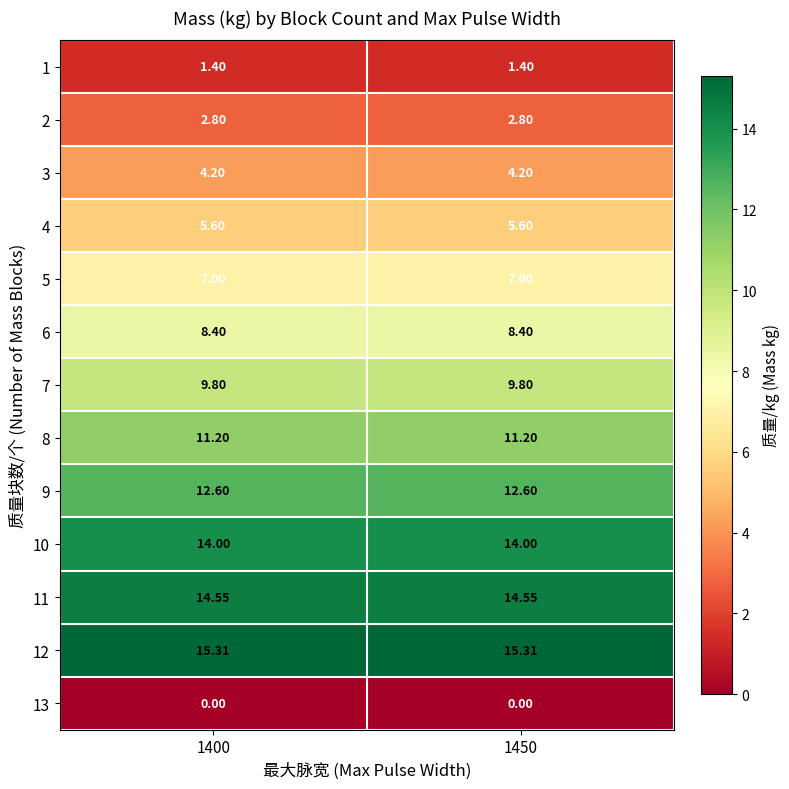

Is the value of 12 at 1450 greater than the value of 8 at 1450?

Yes